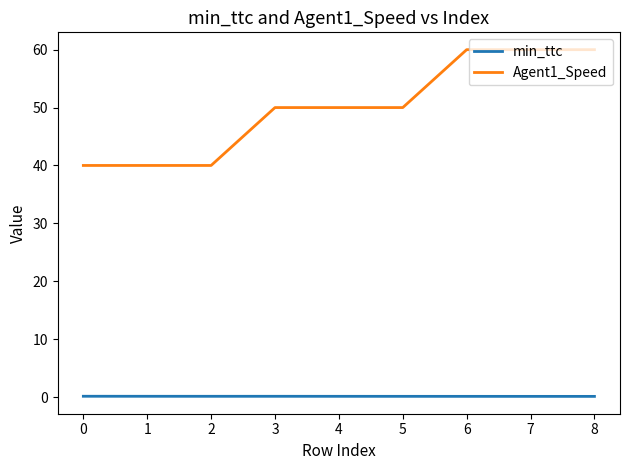

What is the average value of the Agent1_Speed series?

50.0